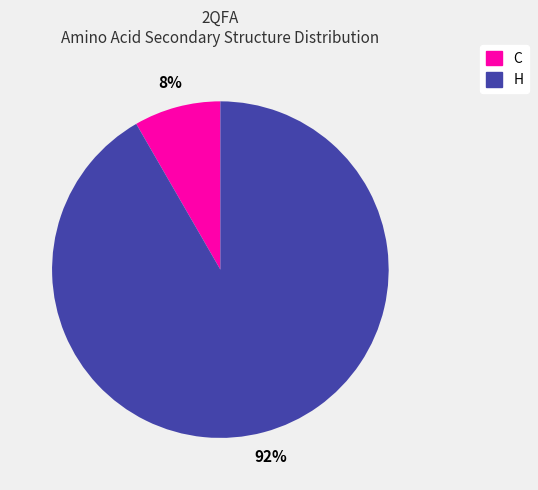

Does any single category account for the majority?

Yes